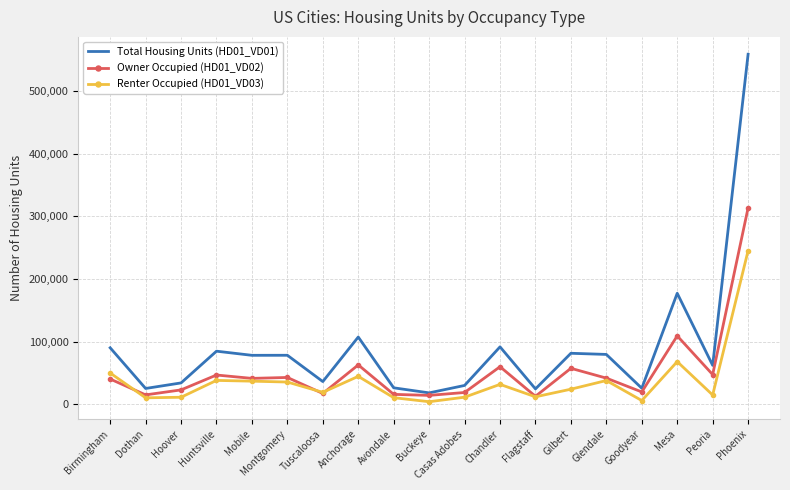

What is the difference between the highest and lowest values at Tuscaloosa?

19006